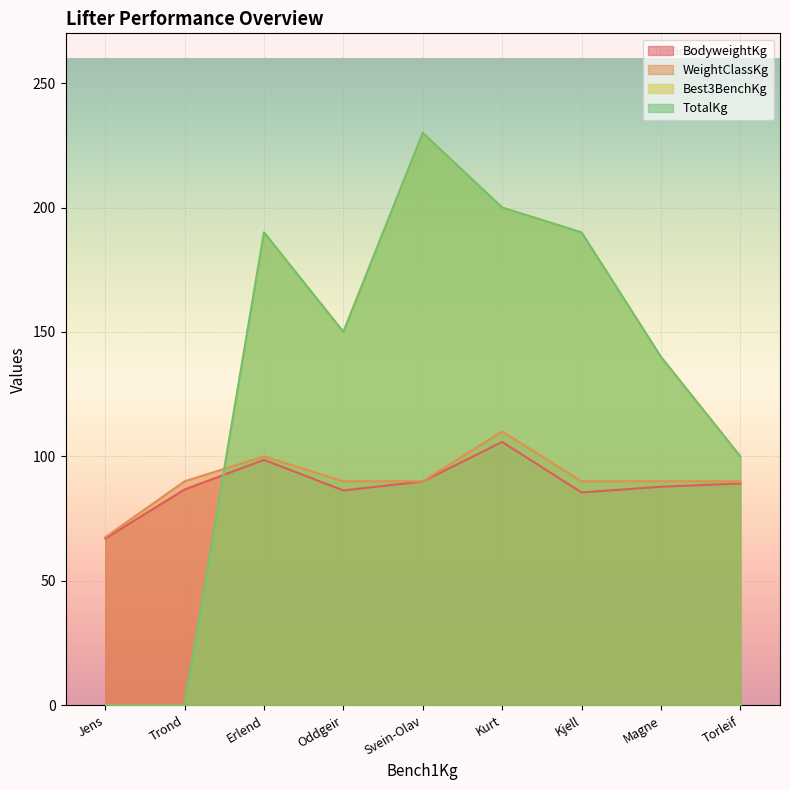

What is the difference between the second highest and second lowest values in the TotalKg series?

200.0